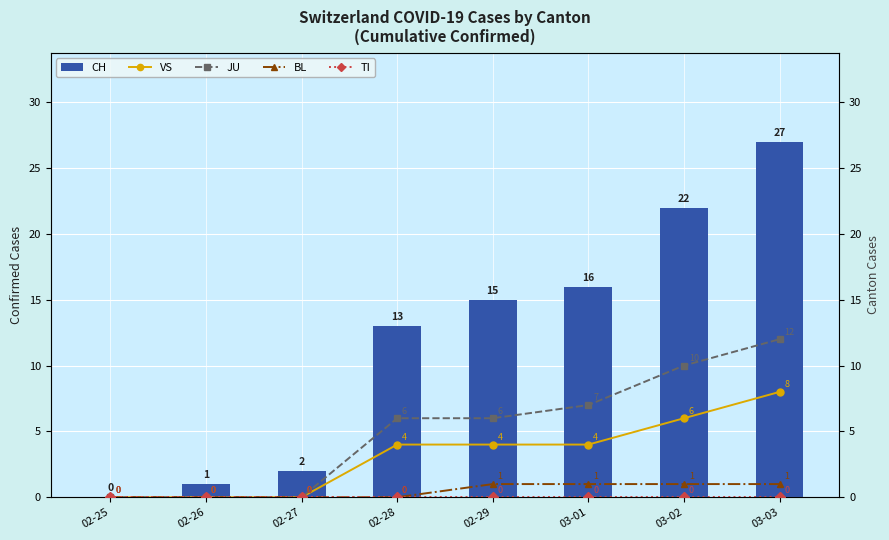

What is the difference between the second highest and minimum values in the CH series?

22